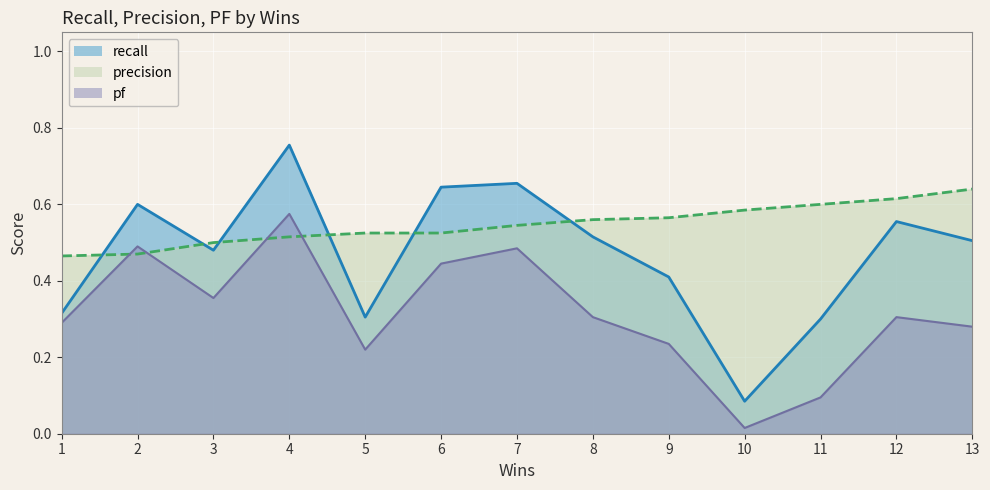

At which category does recall reach its first local peak?

2